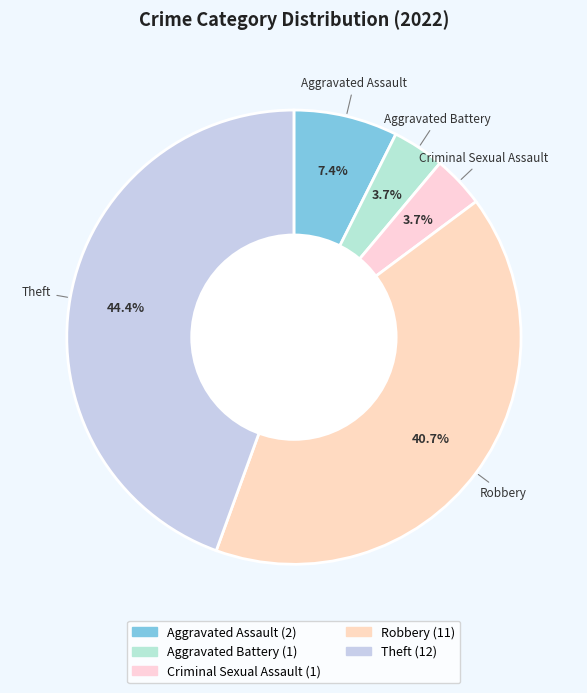

Is there any slice that represents more than half of the pie?

No